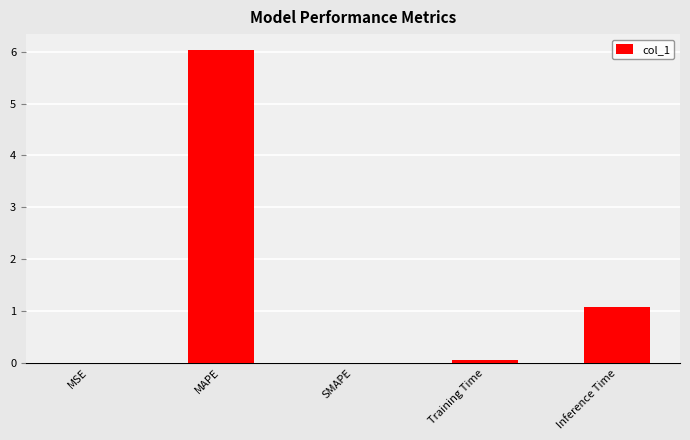

Which has a higher value, Training Time or Inference Time?

Inference Time